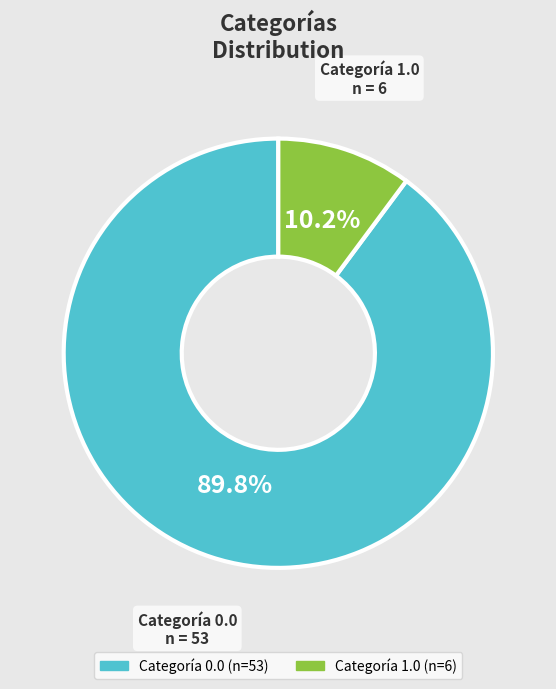

Does any single category account for the majority?

Yes